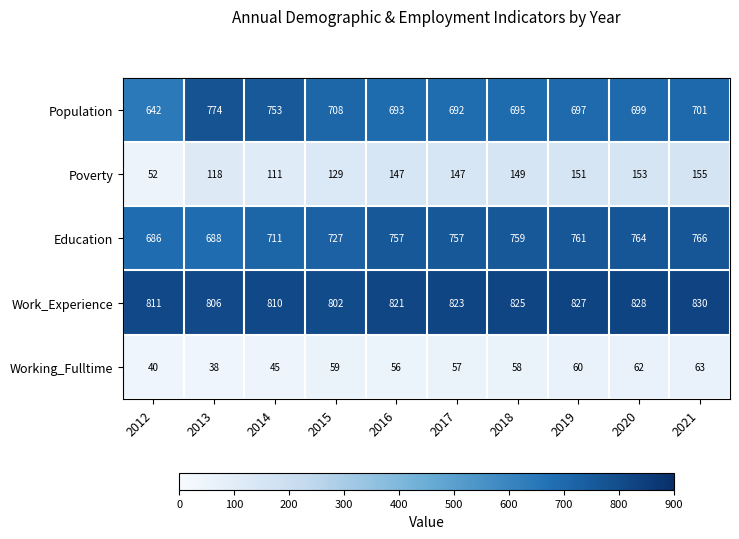

Is it true that Work_Experience equals 488 at 2014?

False